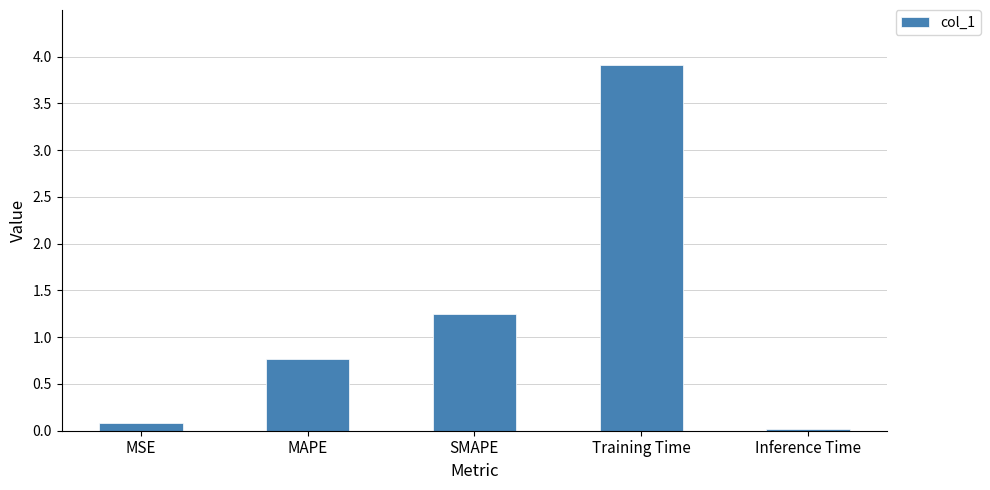

List the labels in order of value, smallest first.

Inference Time, MSE, MAPE, SMAPE, Training Time